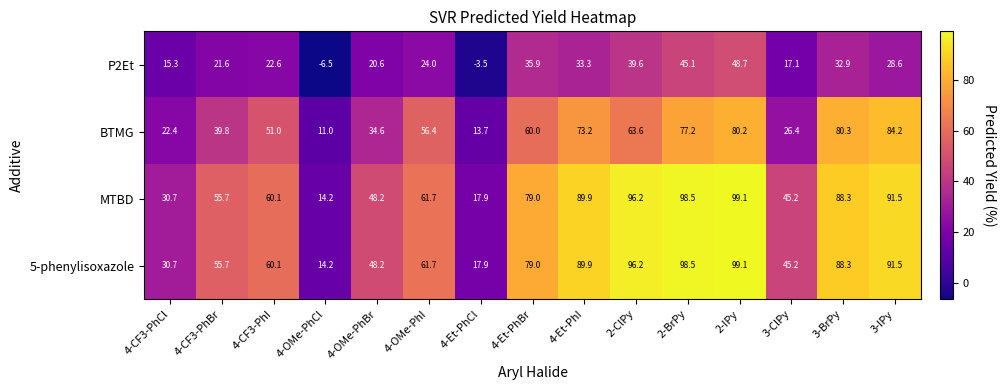

Rank the categories by BTMG value from lowest to highest.

4-OMe-PhCl, 4-Et-PhCl, 4-CF3-PhCl, 3-ClPy, 4-OMe-PhBr, 4-CF3-PhBr, 4-CF3-PhI, 4-OMe-PhI, 4-Et-PhBr, 2-ClPy, 4-Et-PhI, 2-BrPy, 2-IPy, 3-BrPy, 3-IPy